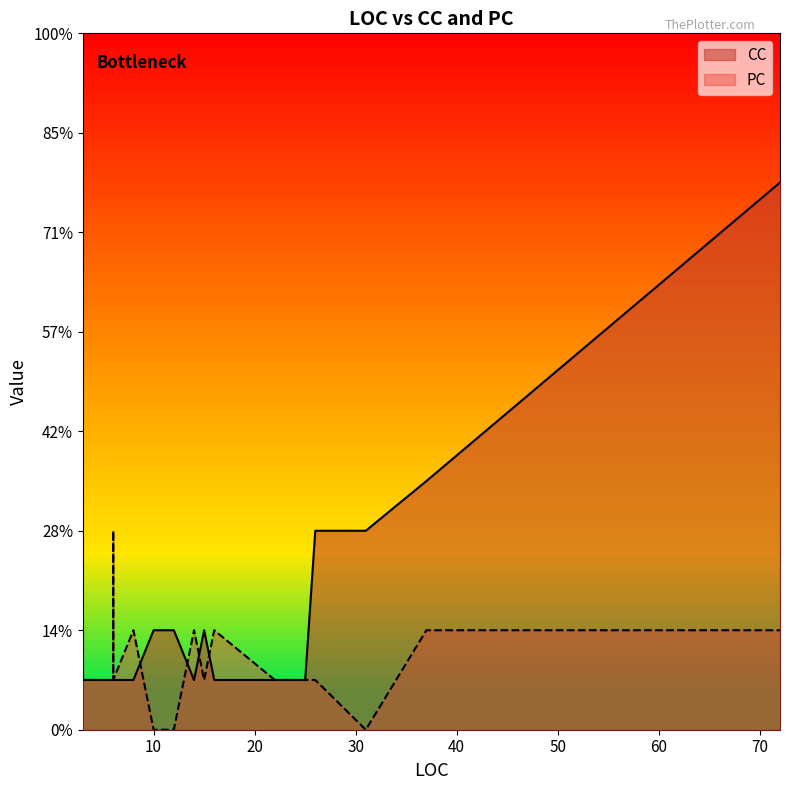

How many positive values does the PC series have?

17